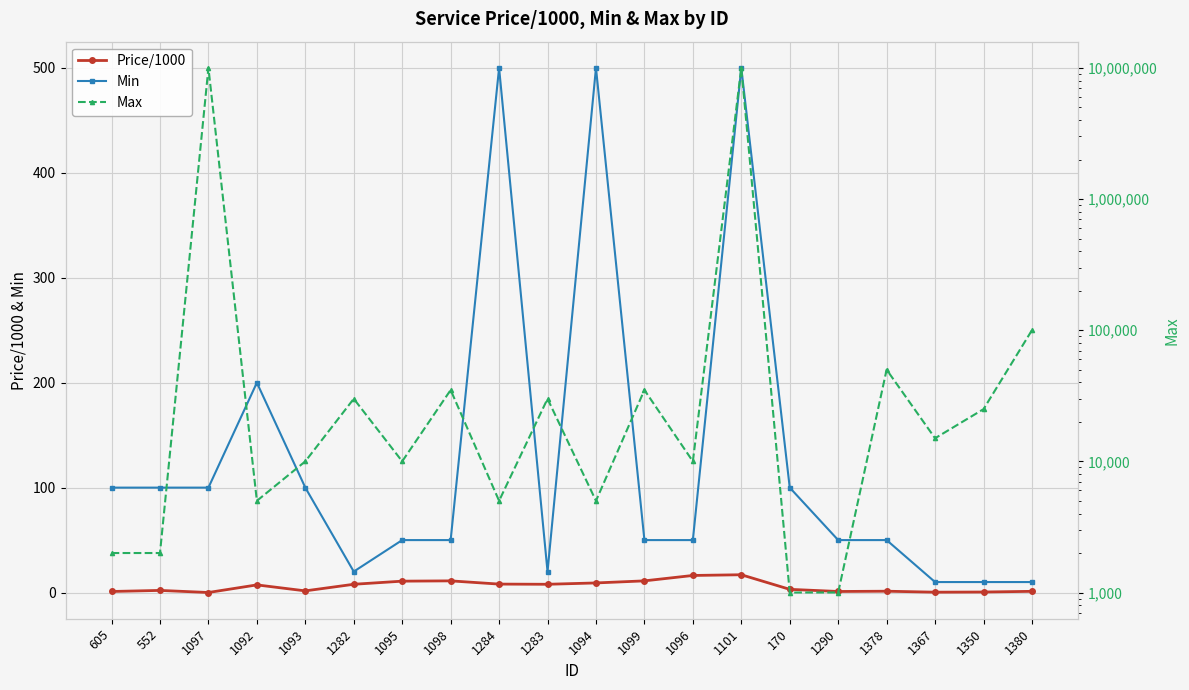

What is the spread (max minus min) of values at 1099?

34988.9